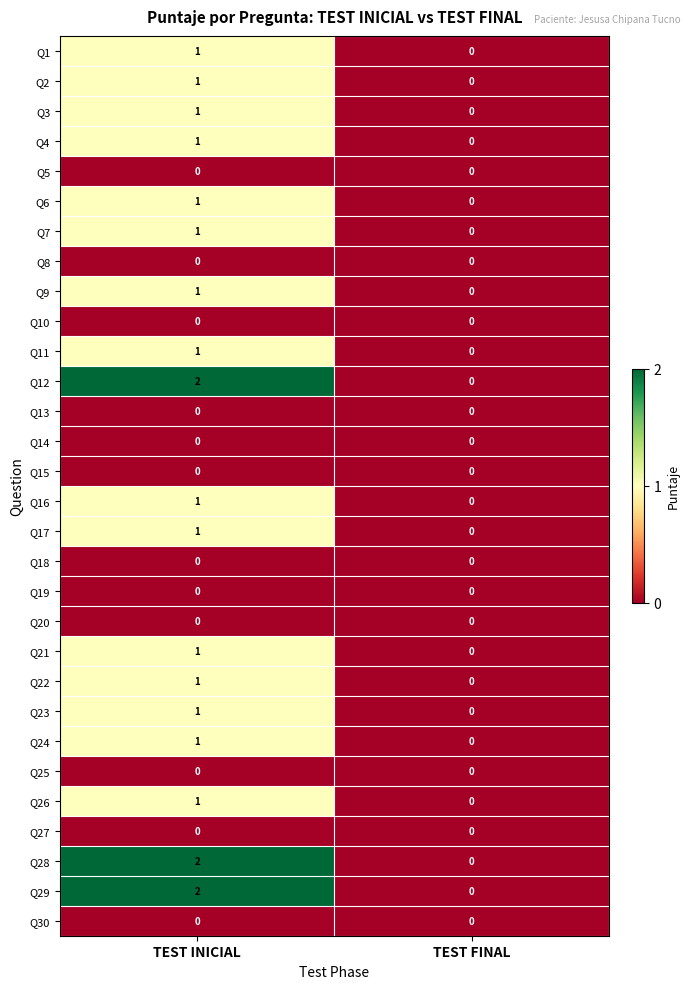

True or false: Q3 has a value of 1 at TEST INICIAL.

True